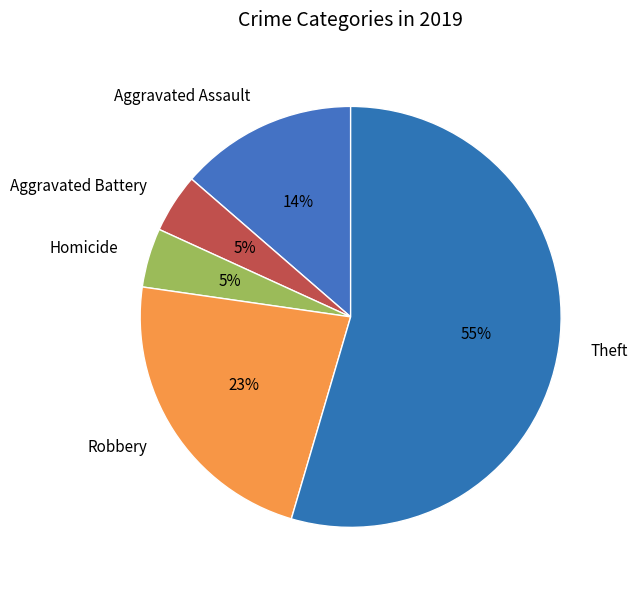

Which slice is the largest?

Theft